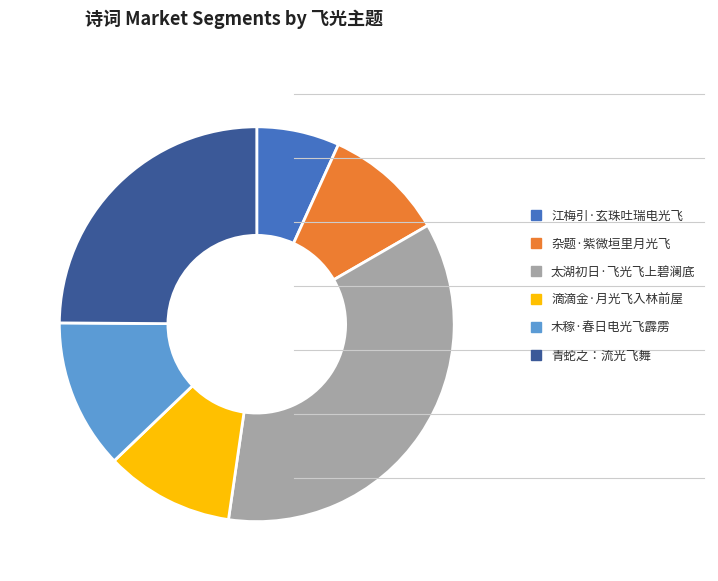

Which category has the smallest portion of the pie?

江梅引·玄珠吐瑞电光飞